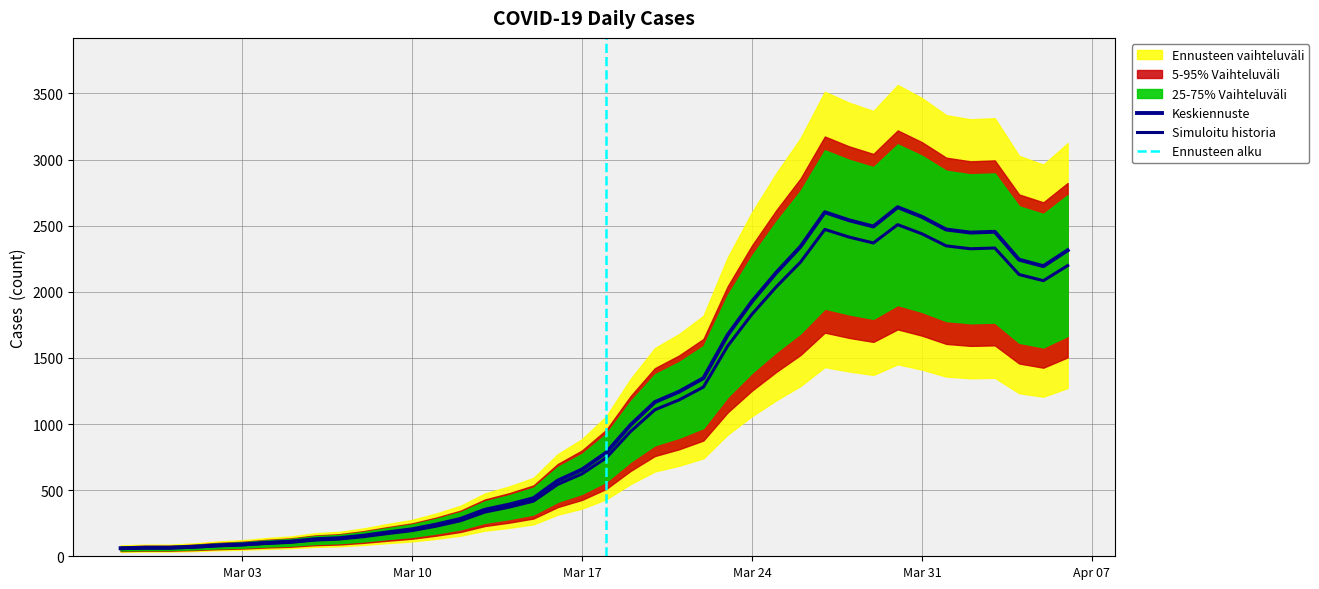

What is the difference between the values at 2020-03-25 and 2020-03-07?

1907.6